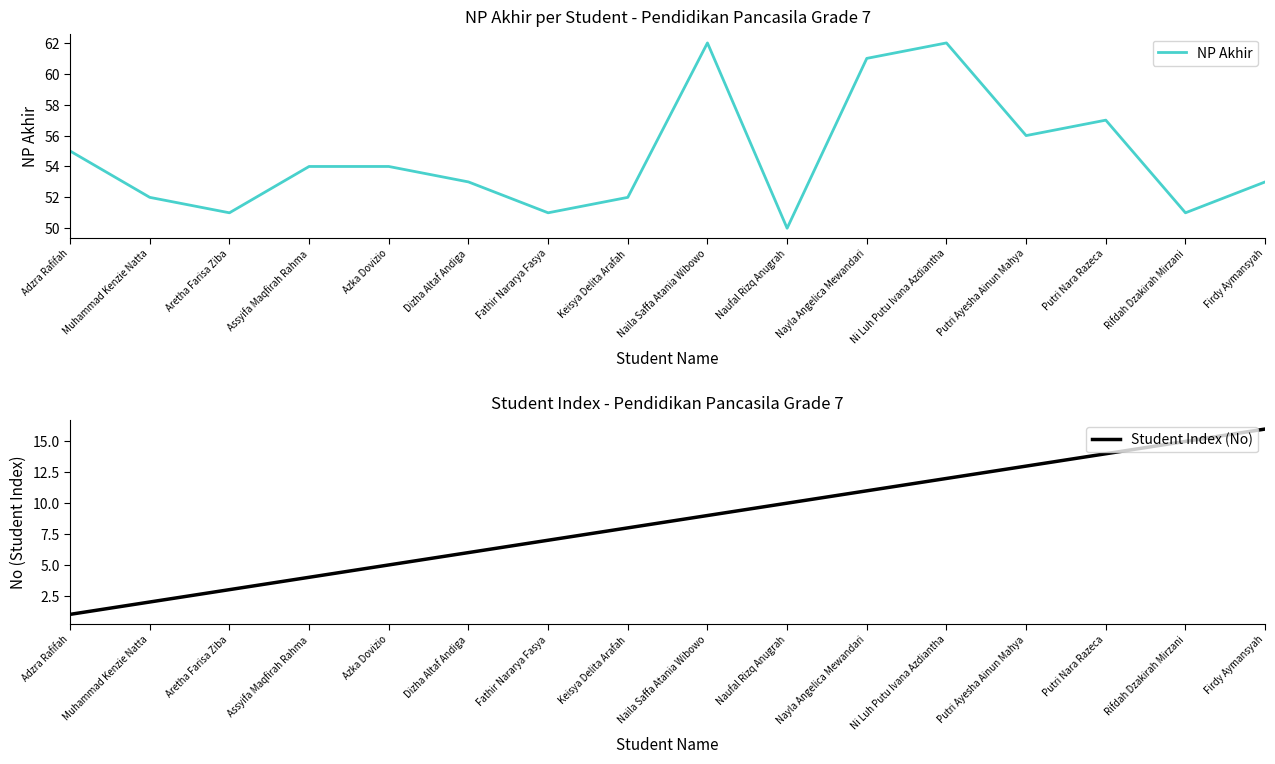

List the series in order of their overall mean, highest first.

NP Akhir, Student Index (No)